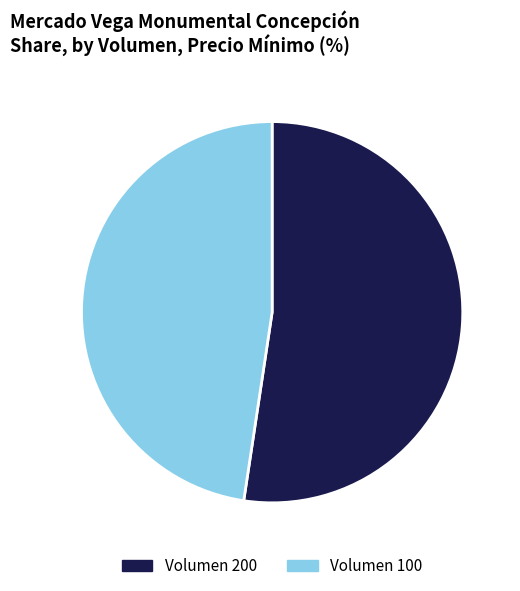

How many segments does this pie chart have?

2